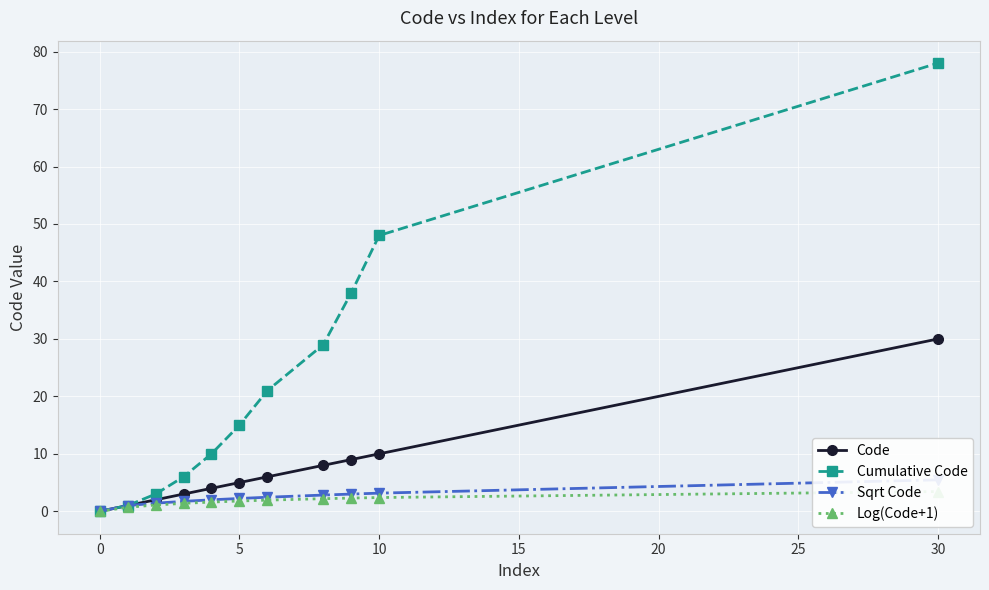

How many values in Code are above zero?

10